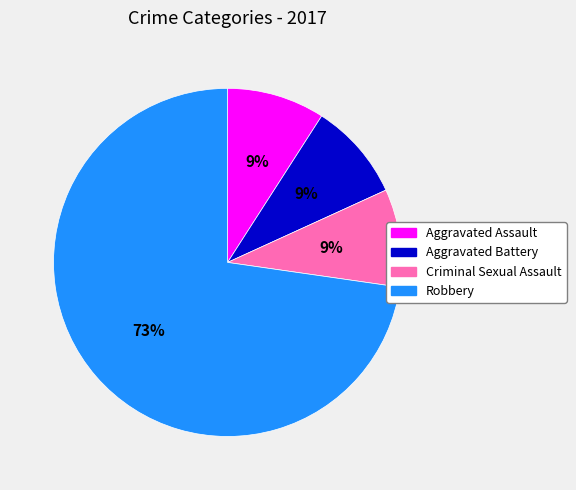

Combined, do Robbery and Aggravated Battery account for over 50%?

Yes